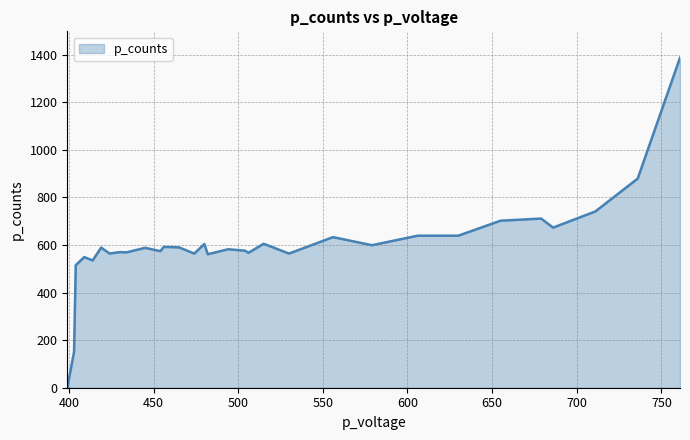

How many lines are shown in the chart?

1